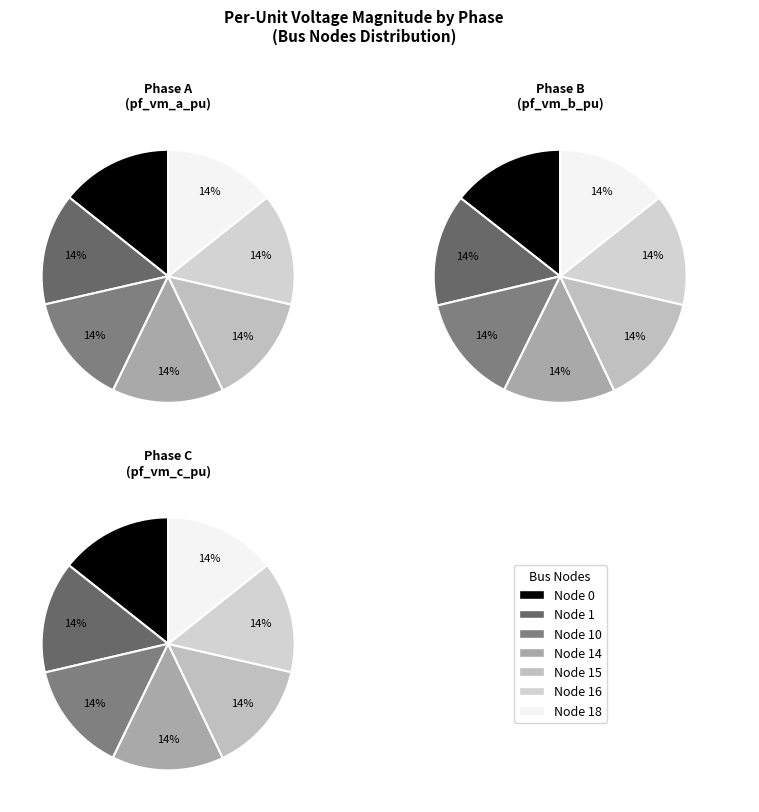

Rank the series by their maximum value, from lowest to highest.

pf_vm_b_pu, pf_vm_c_pu, pf_vm_a_pu